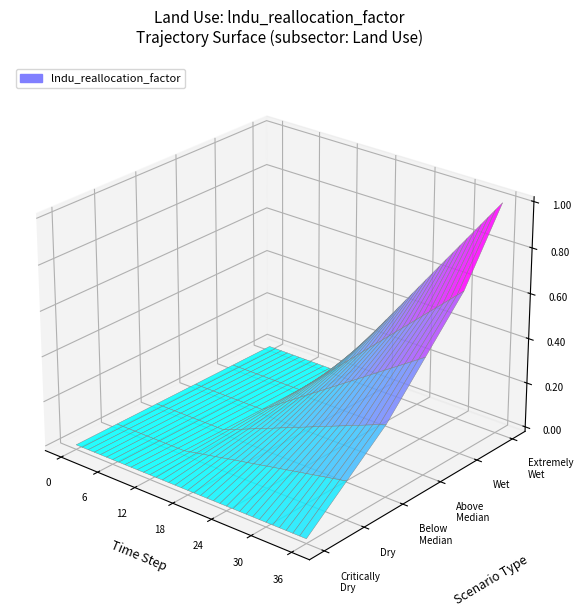

Rank the categories by value from highest to lowest.

36, 35, 34, 33, 32, 31, 30, 29, 28, 27, 26, 25, 24, 23, 22, 21, 20, 19, 18, 17, 16, 15, 14, 13, 12, 0, 1, 2, 3, 4, 5, 6, 7, 8, 9, 10, 11